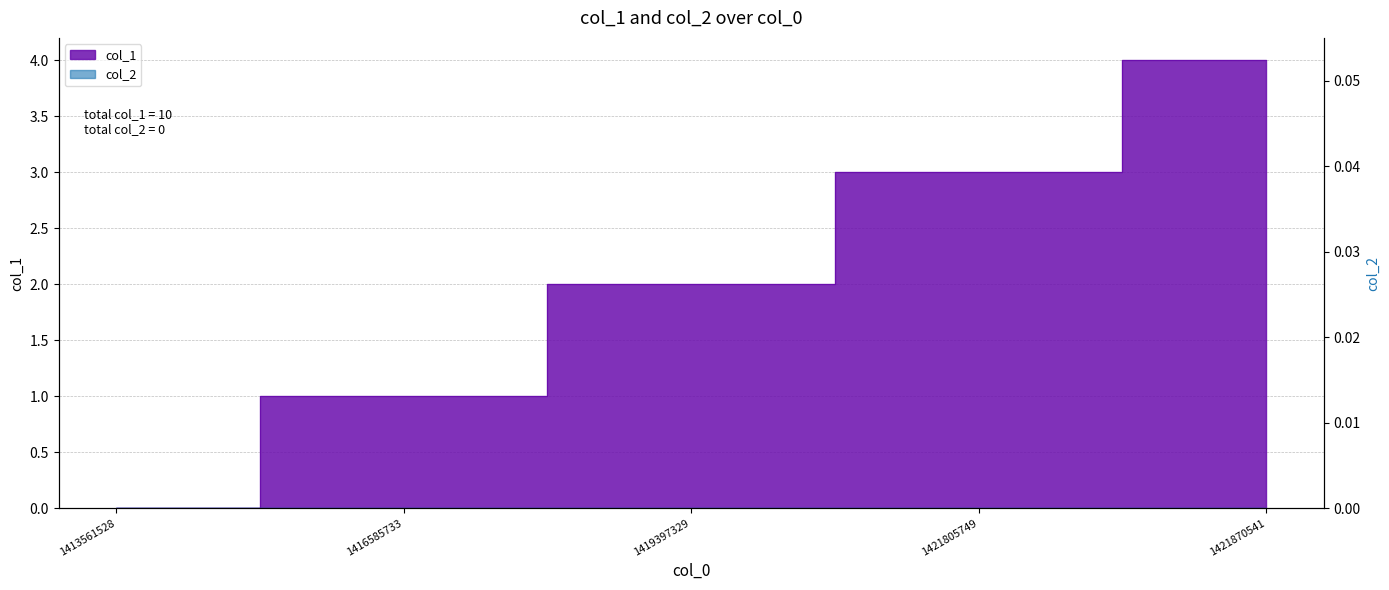

Reading left to right, what are all the values shown in this chart?

1413561528=0	1416585733=1	1419397329=2	1421805749=3	1421870541=4